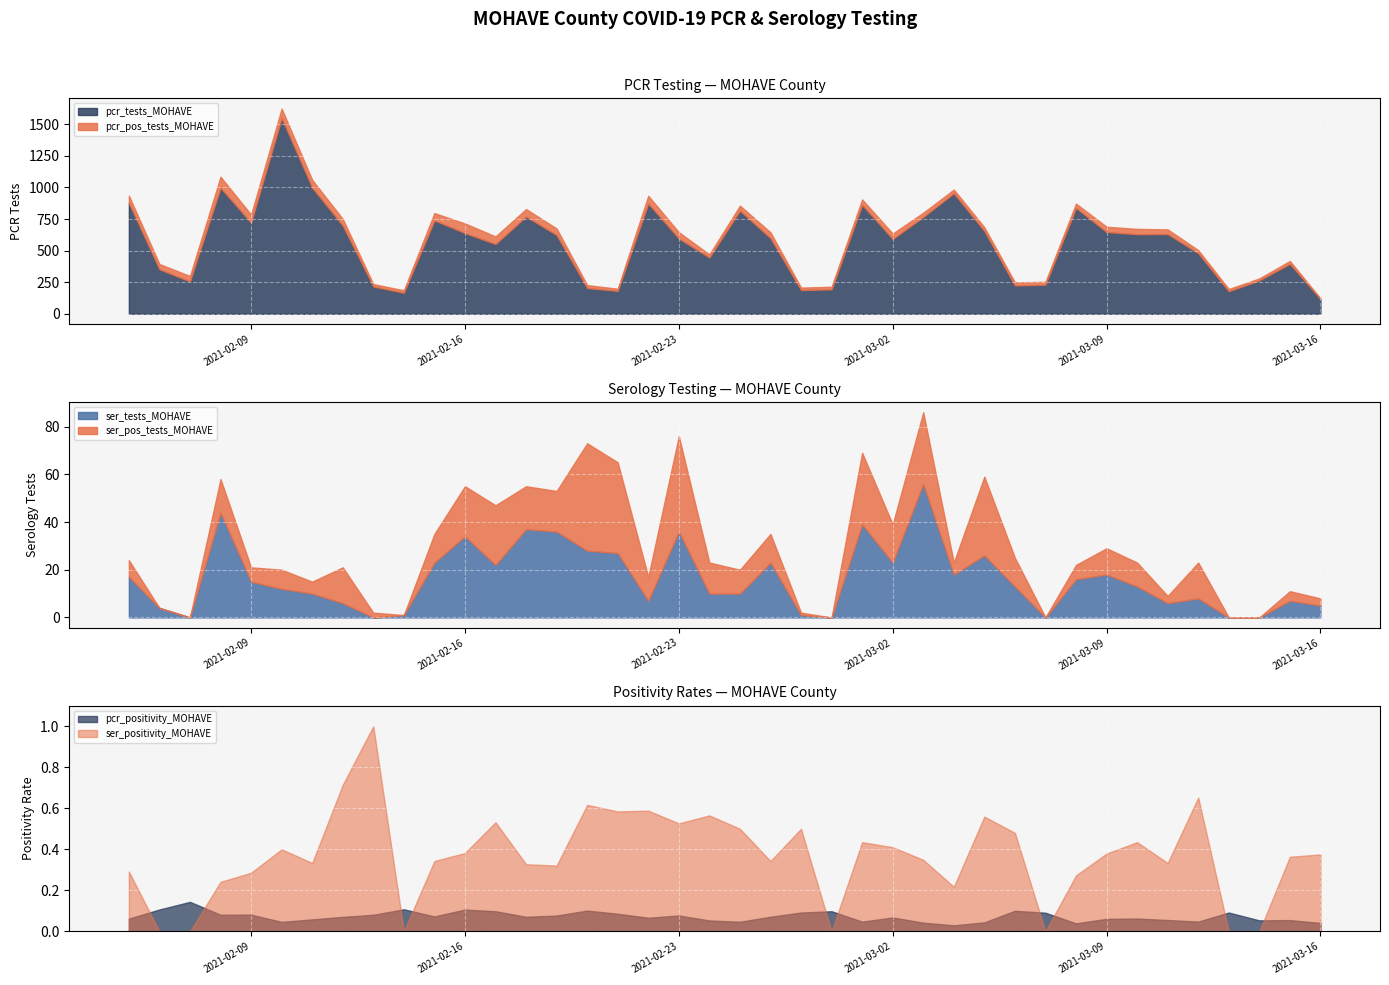

What is the maximum value for pcr_tests_MOHAVE?

1549